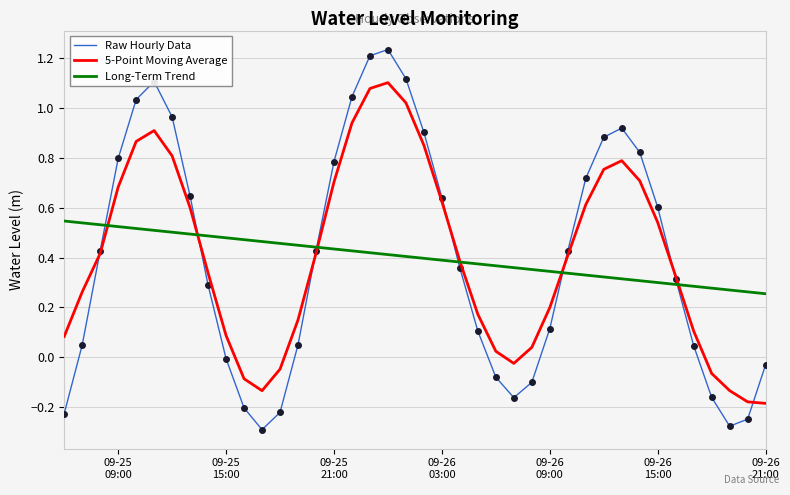

True or false: Raw Hourly Data and 5-Point Moving Average cross at least once.

True